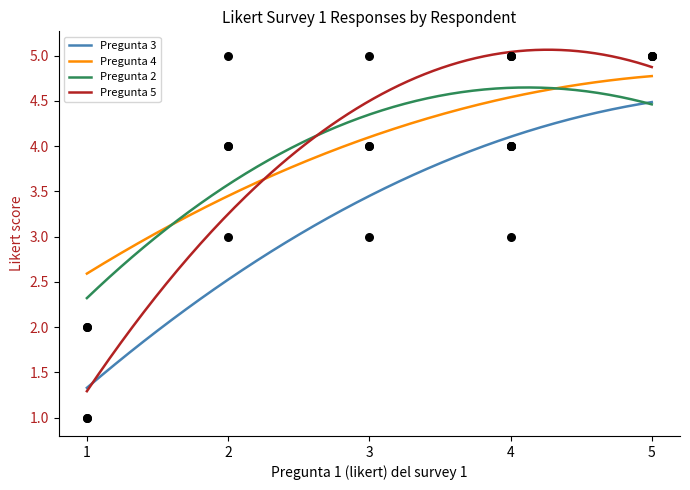

At which category is the sum across all series the highest?

5